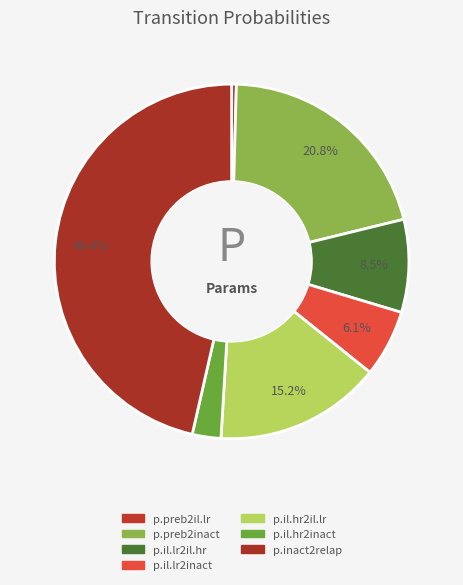

What is the smallest slice in the pie chart?

p.preb2il.lr